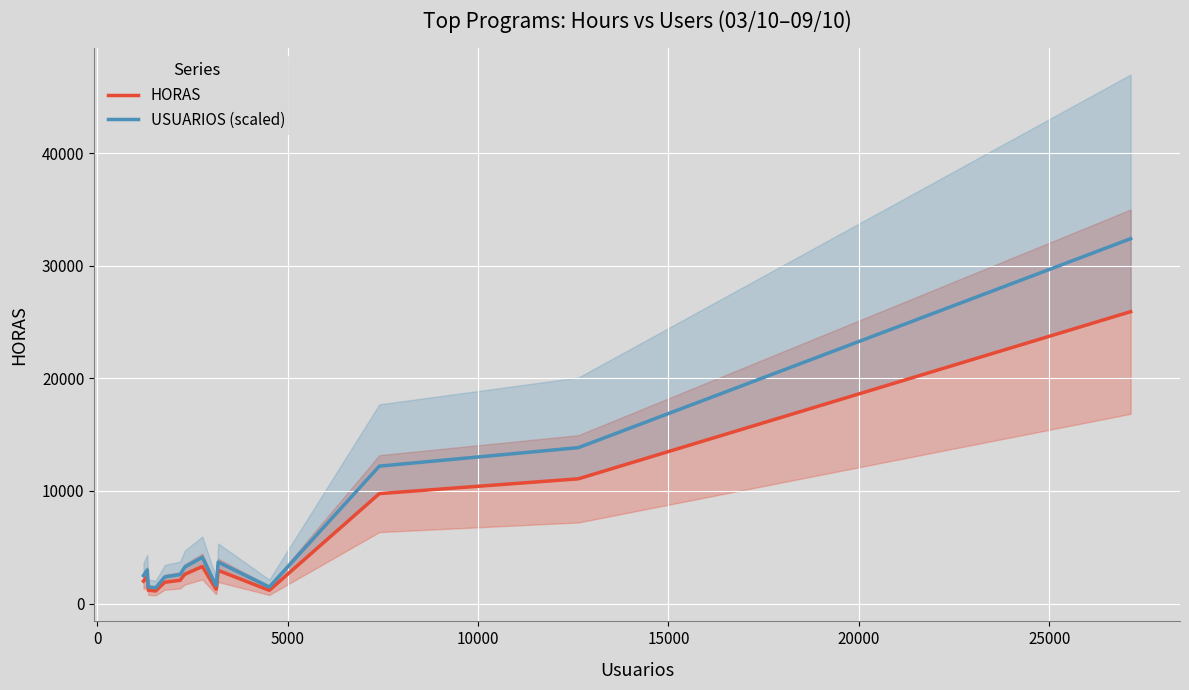

What is the greatest value displayed?

32415.3